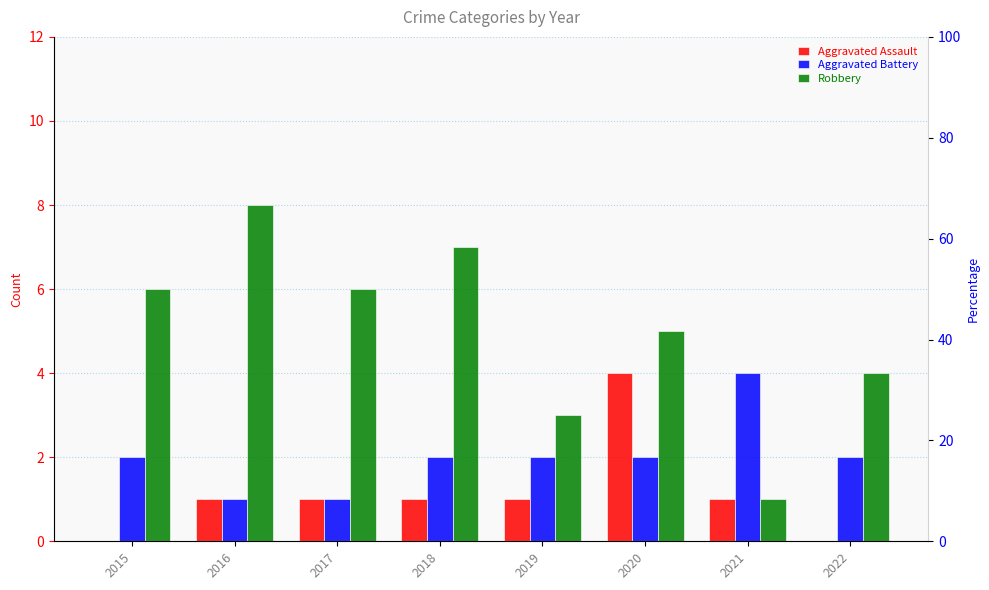

What is the sum of all Aggravated Assault values?

9